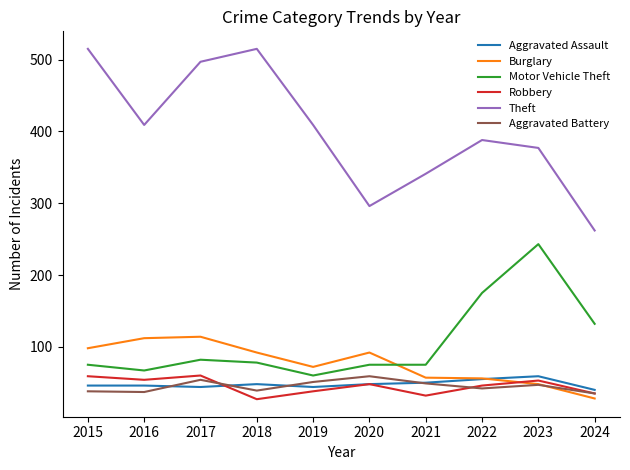

True or false: Theft and Robbery intersect in this chart.

False